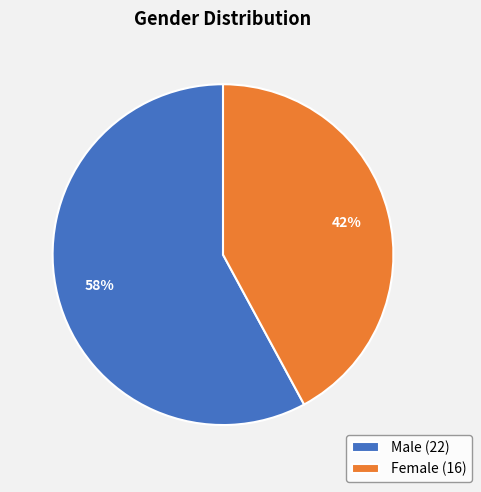

Is it true that Female is 42% of the pie?

True